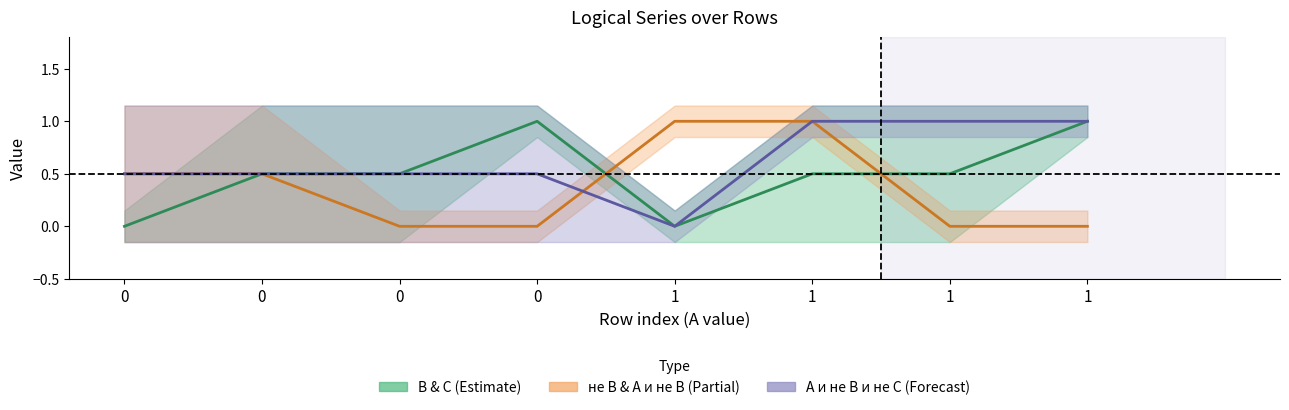

What is the sum of all не В (mid) values?

3.0